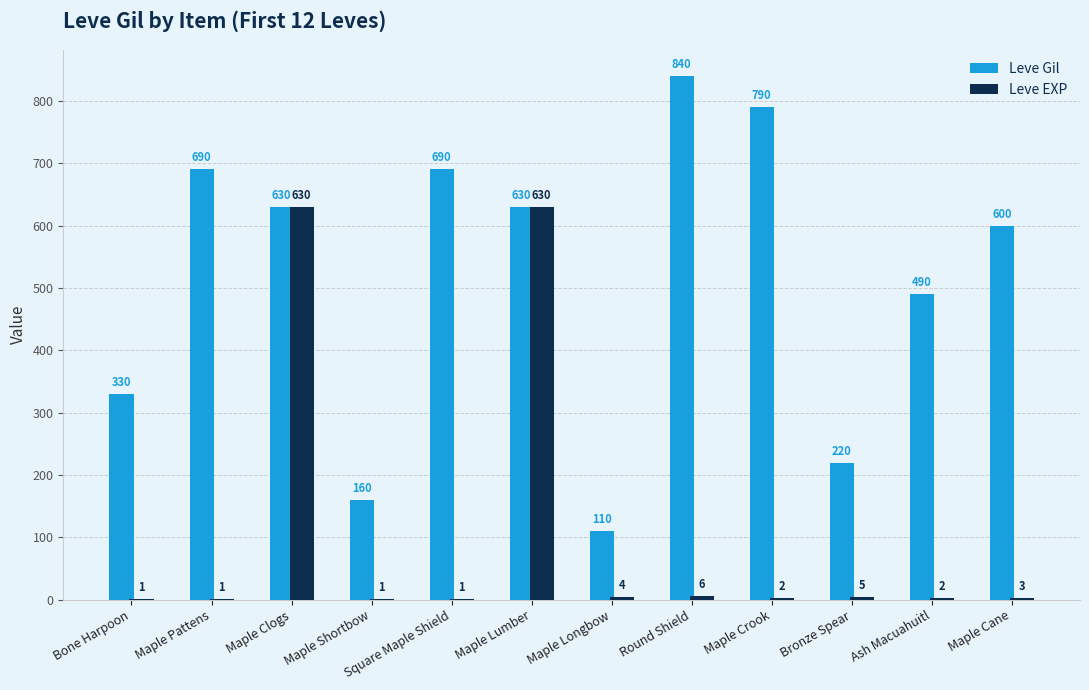

Between Square Maple Shield and Maple Longbow, which series saw the biggest shift?

Leve Gil